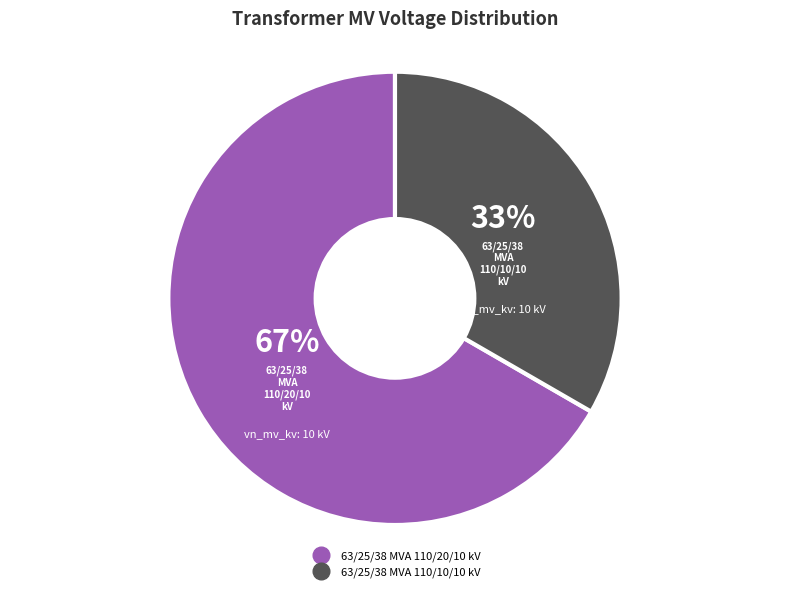

To the nearest percent, what percentage of the pie is 63/25/38 MVA 110/10/10 kV?

33%